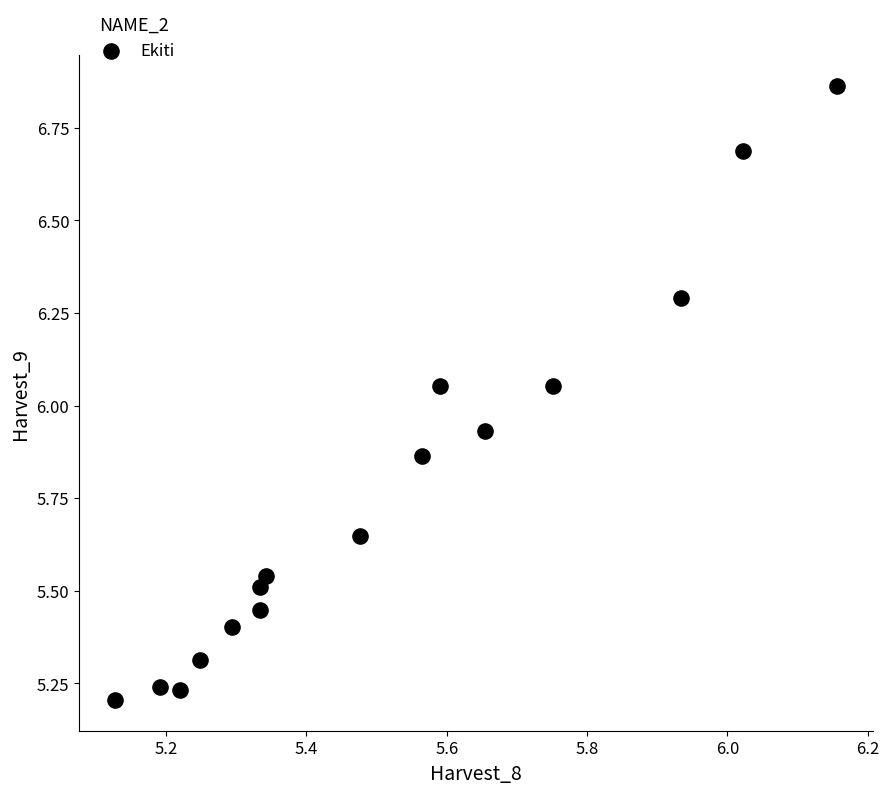

What is the range of X values (max minus min)?

1.0